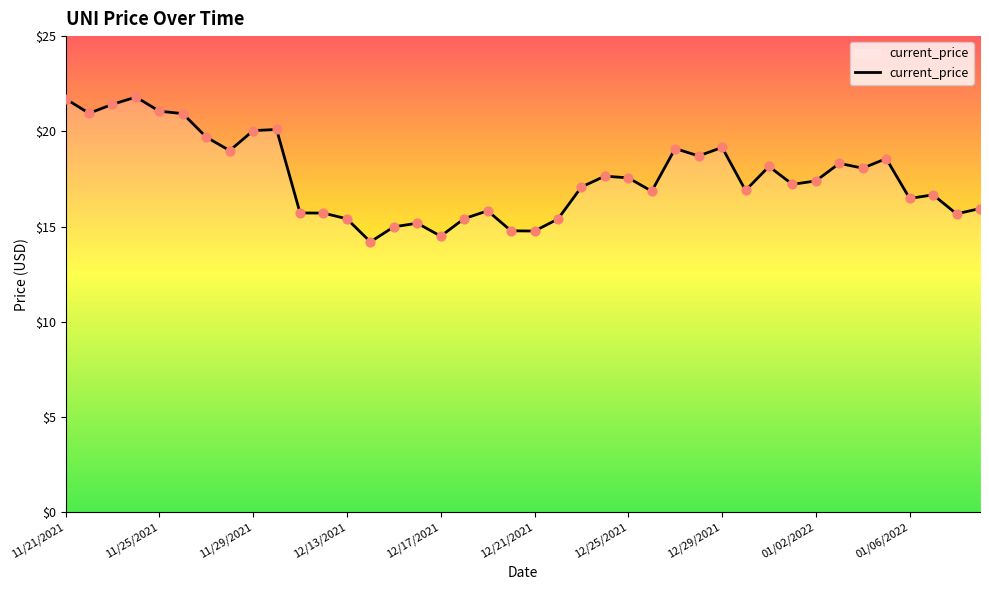

What is the difference between the maximum and minimum values?

7.6